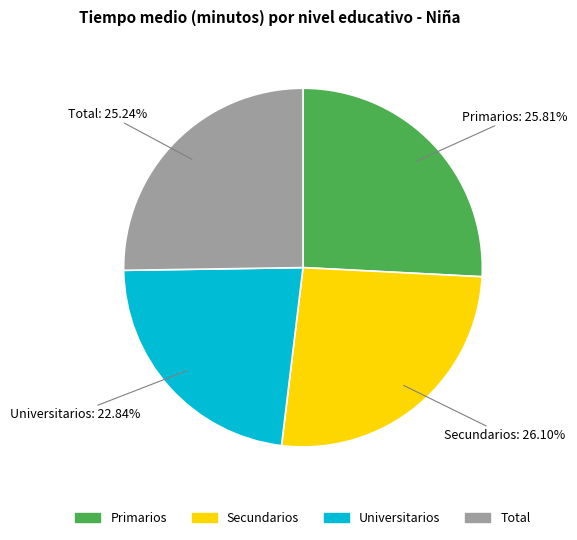

To the nearest percent, what is the average slice percentage?

25%